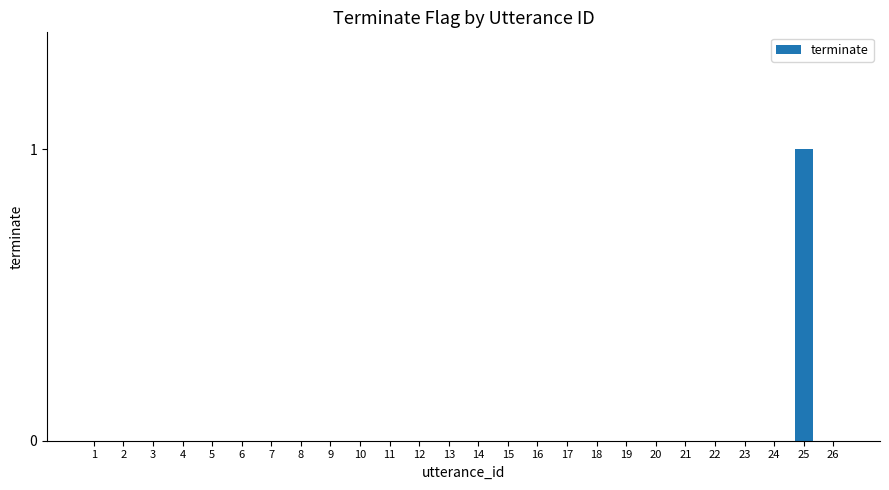

Are the bars grouped side by side (vs. stacked)?

No